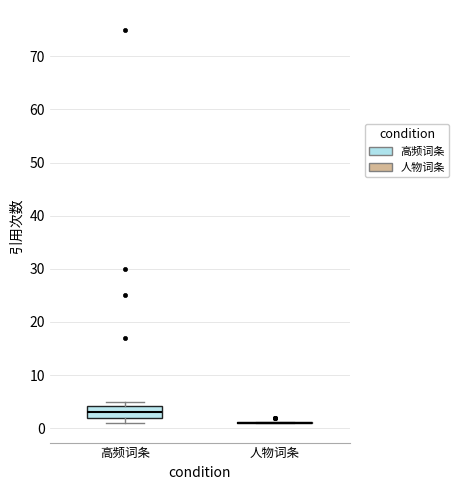

Comparing the boxes themselves (not the whiskers), which one is the tallest?

高频词条